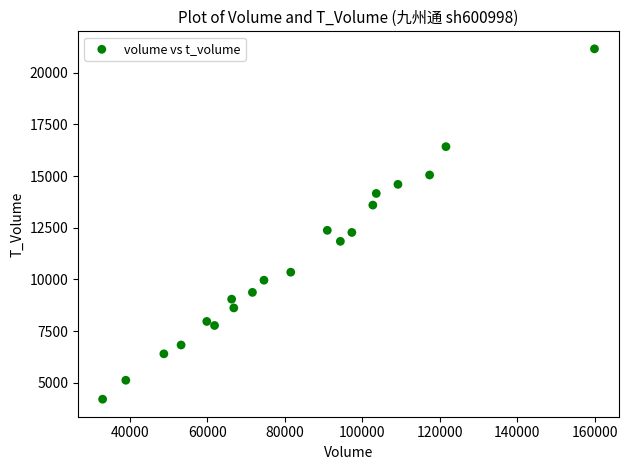

What is the range of Y values (max minus min)?

16949